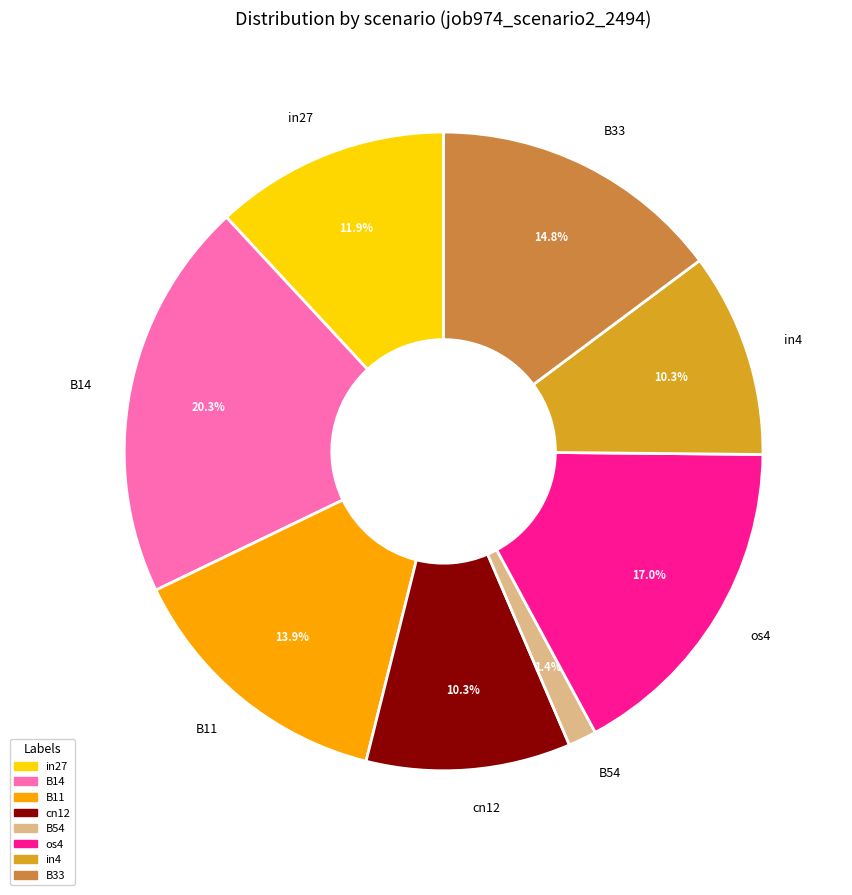

Count the number of slices in the pie.

8